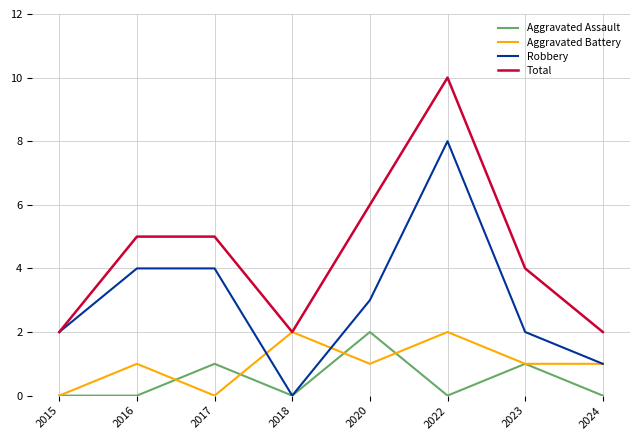

In Robbery, how many points are lower than both neighbors (excluding endpoints)?

1